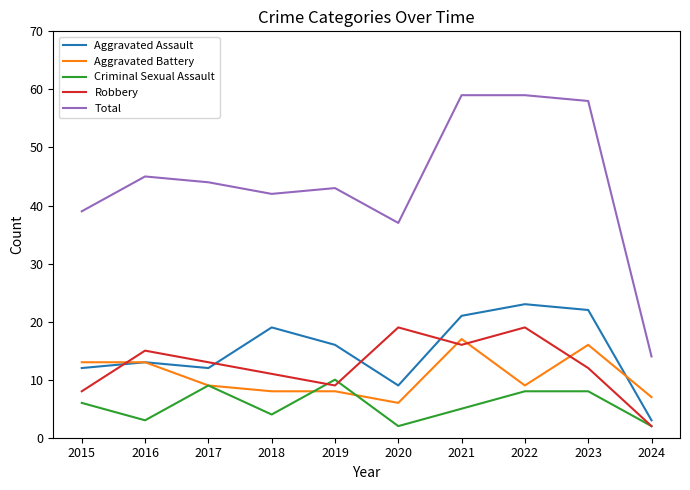

Does the chart display data point markers on the line(s)?

No